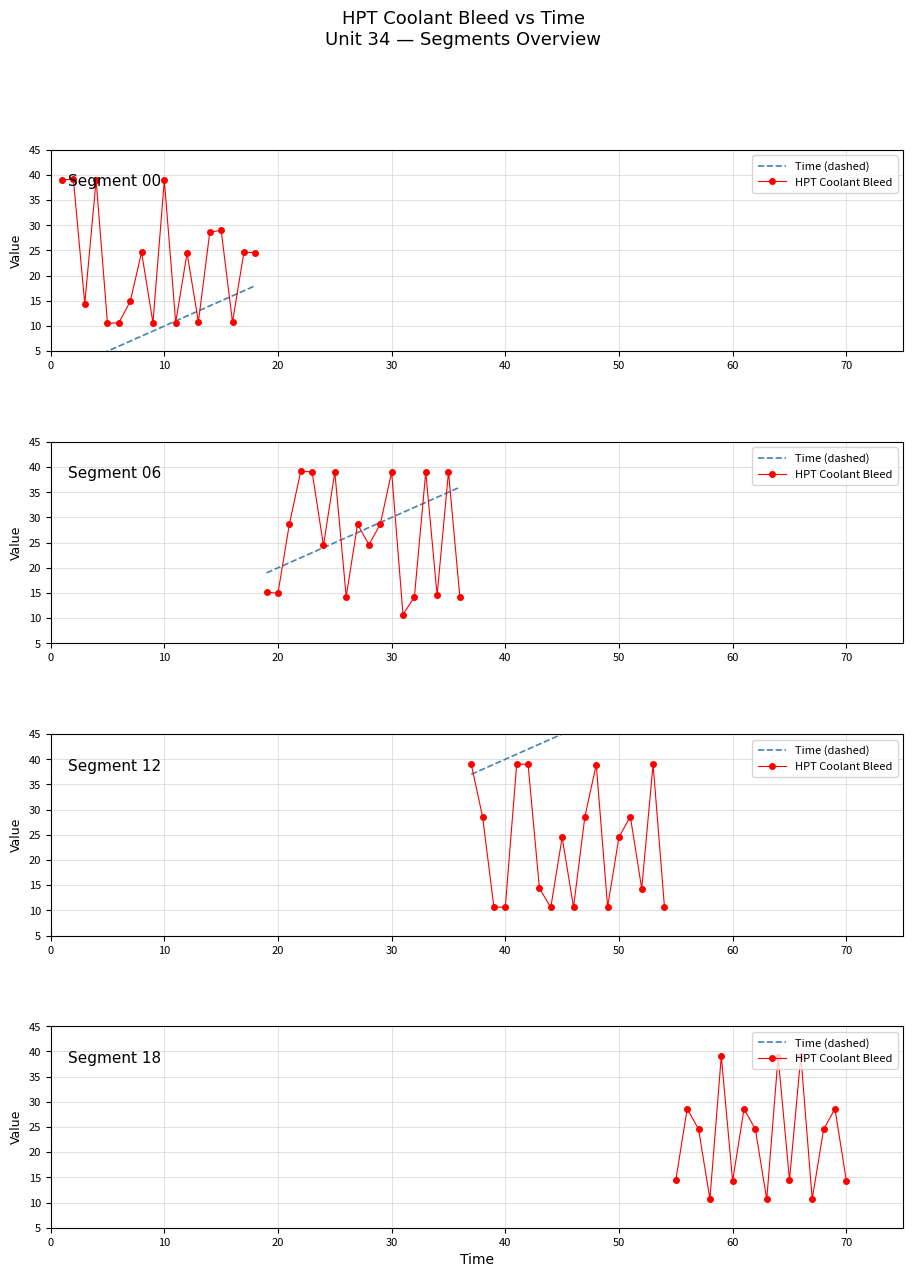

Rank the series by their maximum value, from lowest to highest.

HPT Coolant Bleed, Time (dashed)